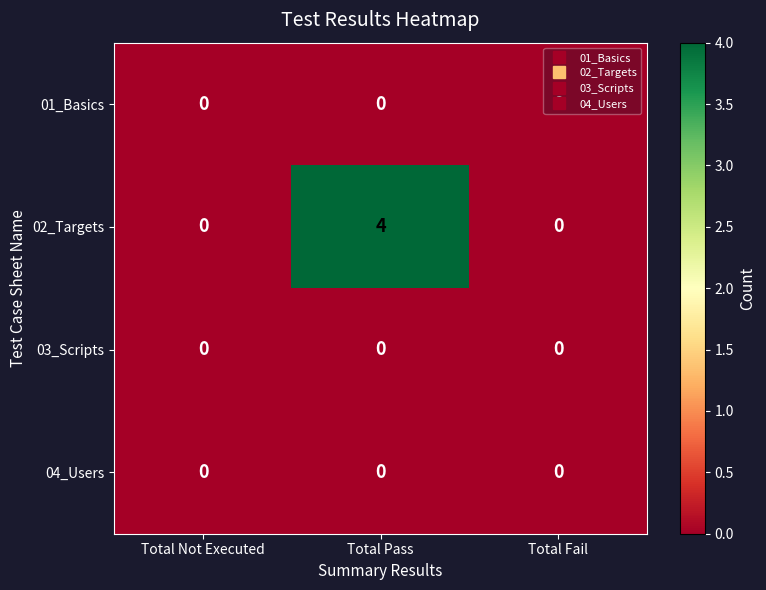

Between Total Not Executed and Total Pass, which series saw the biggest shift?

02_Targets